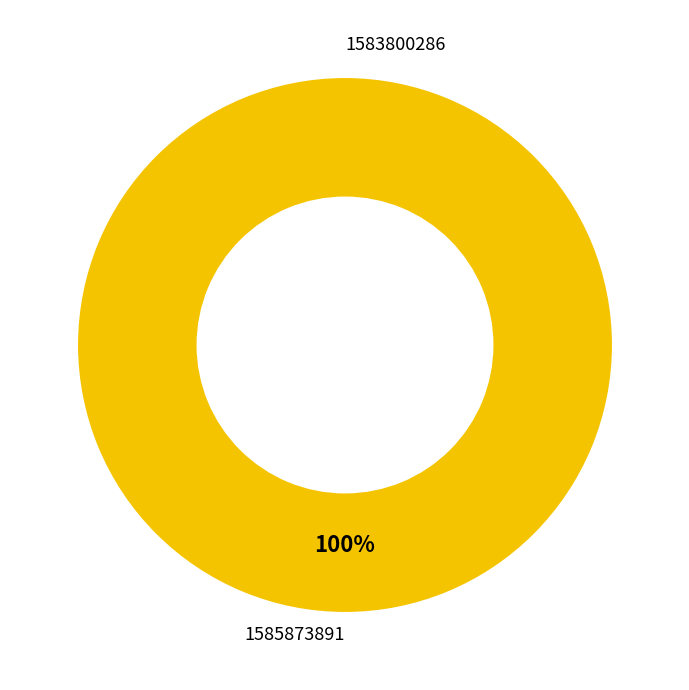

To the nearest percent, what is the combined percentage of 1585873891 and 1583800286?

100%